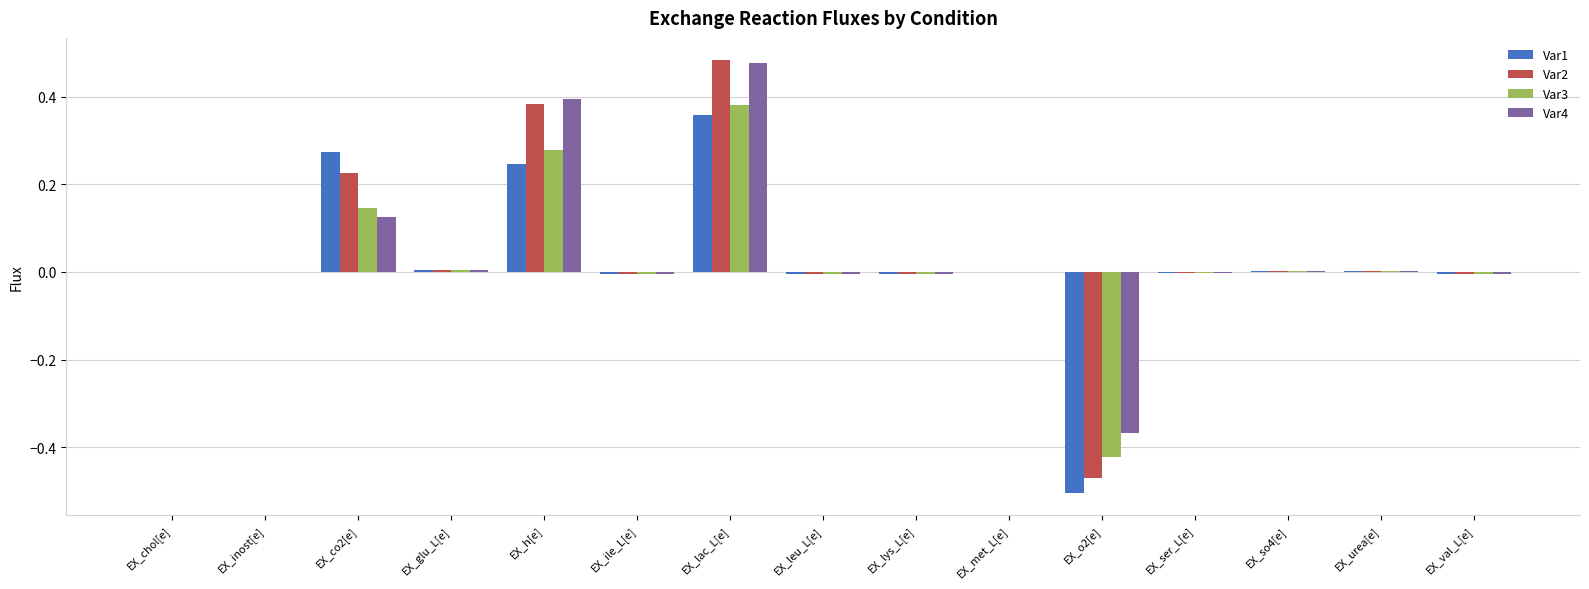

What is the sum of all Var2 values?

0.6